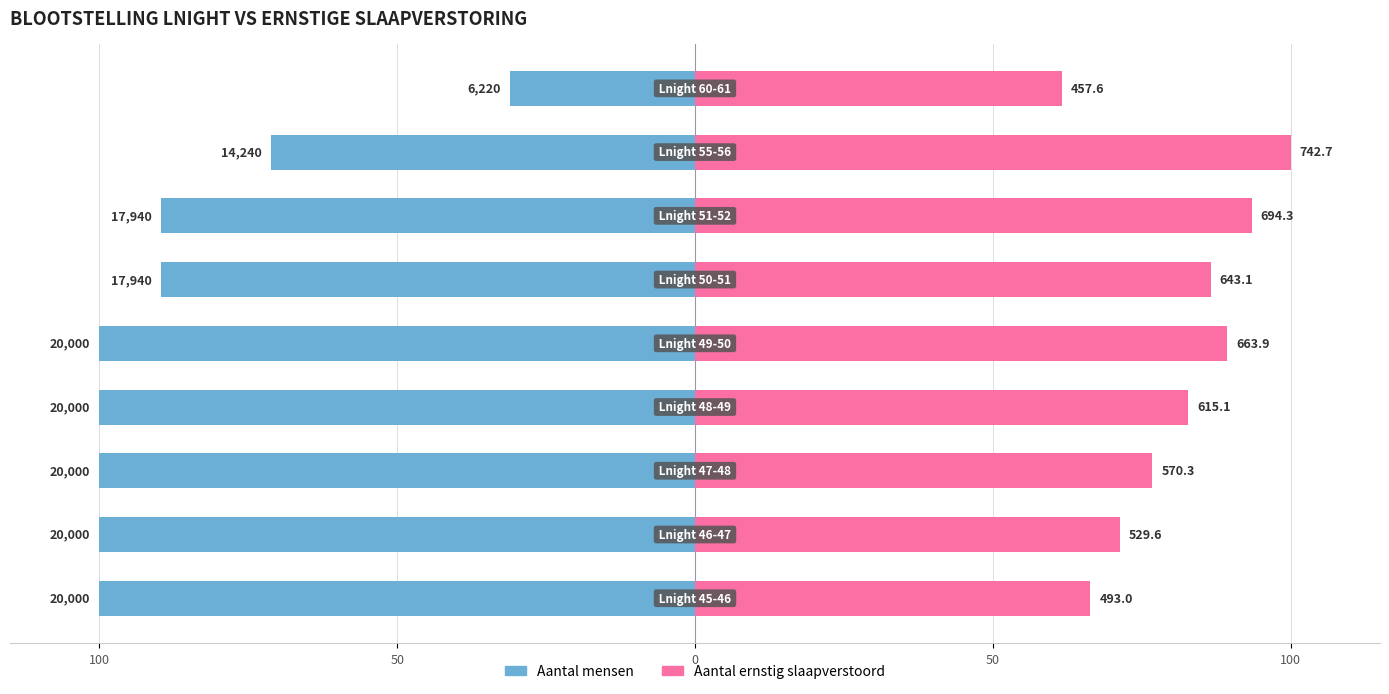

Count the number of data series in this chart.

2